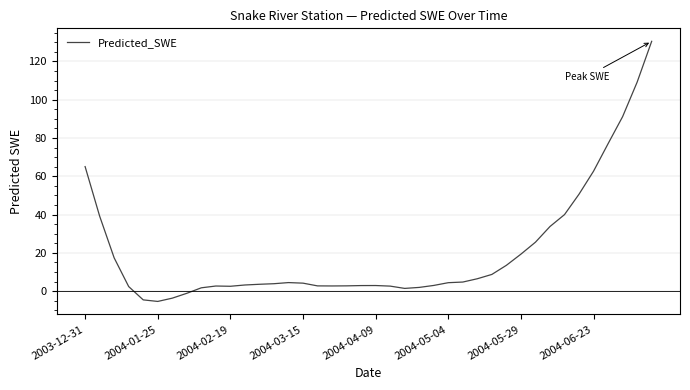

What is the smallest value displayed?

-5.3